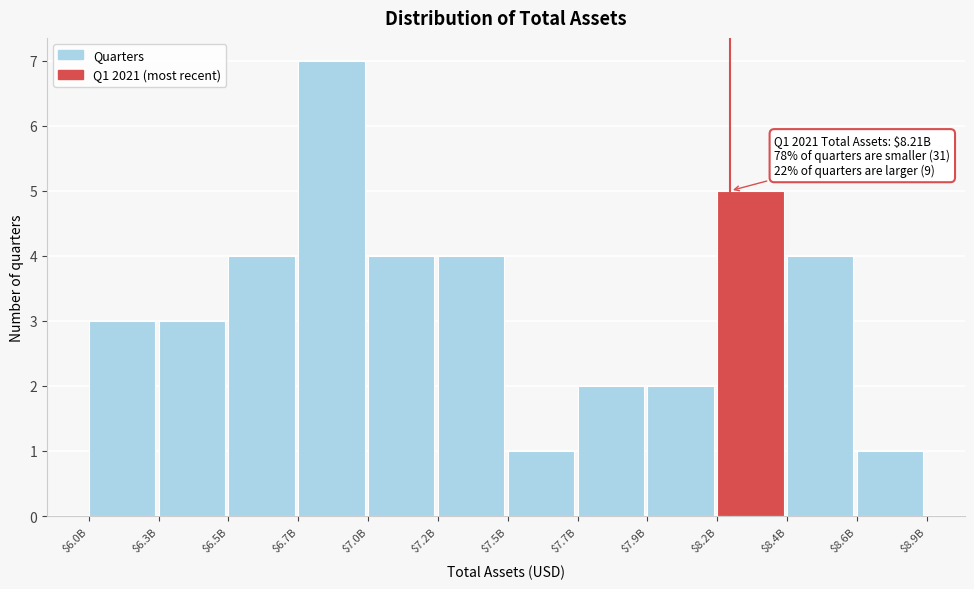

Reading left to right, what are all the values shown in this chart?

3	3	4	7	4	4	1	2	2	5	4	1